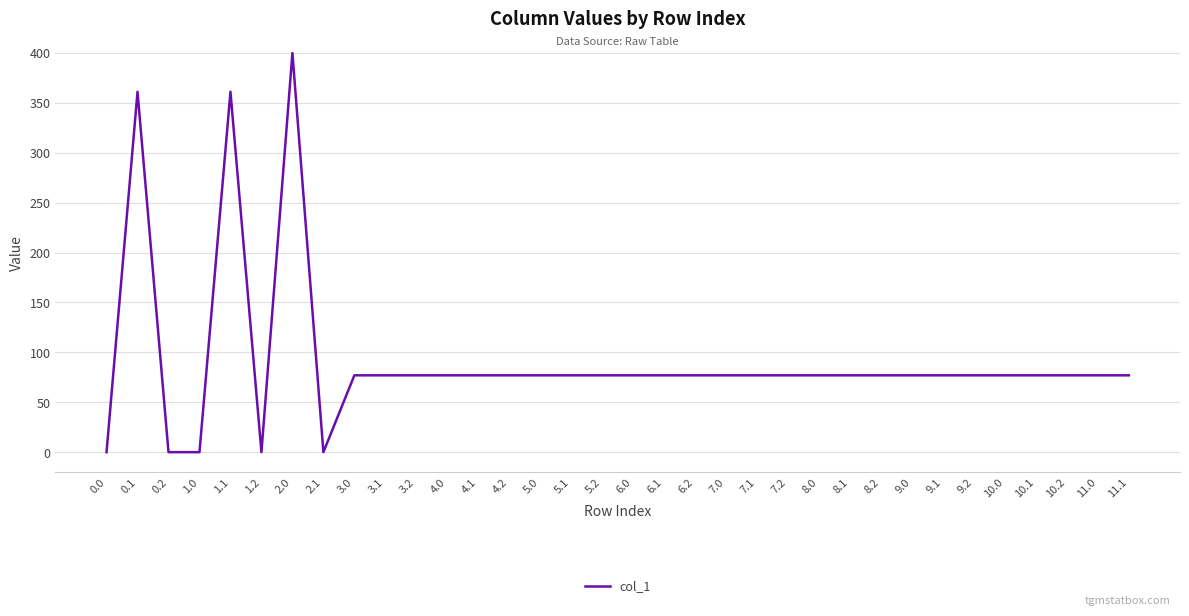

What value does the data have at 7.1?

77.0